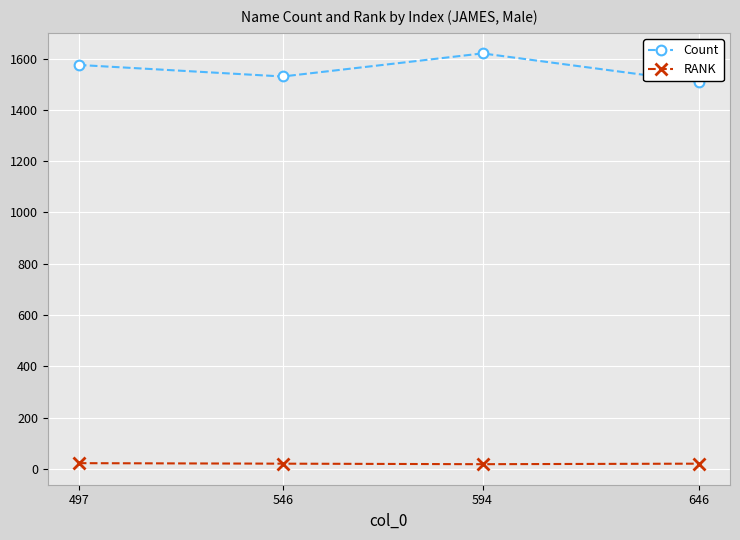

True or false: RANK and Count intersect in this chart.

False